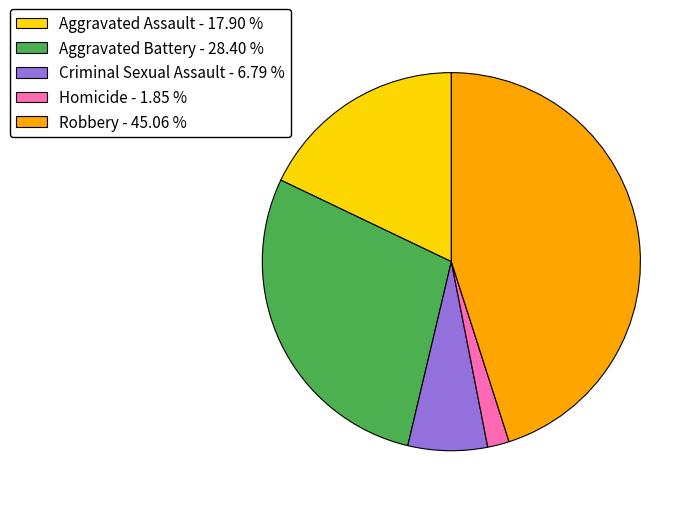

How many segments does this pie chart have?

5